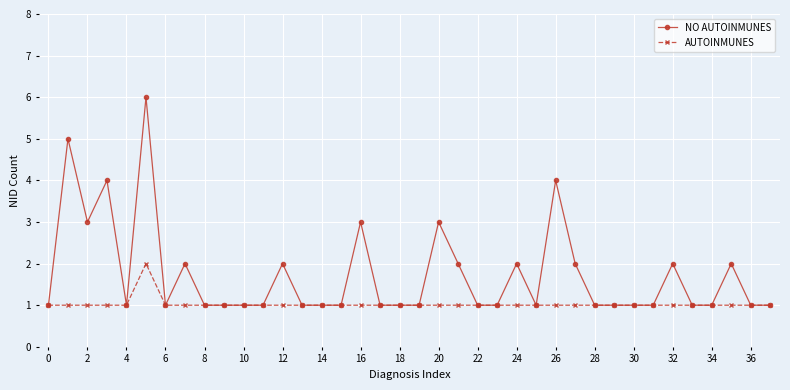

Which series has the largest total across all categories?

NO AUTOINMUNES